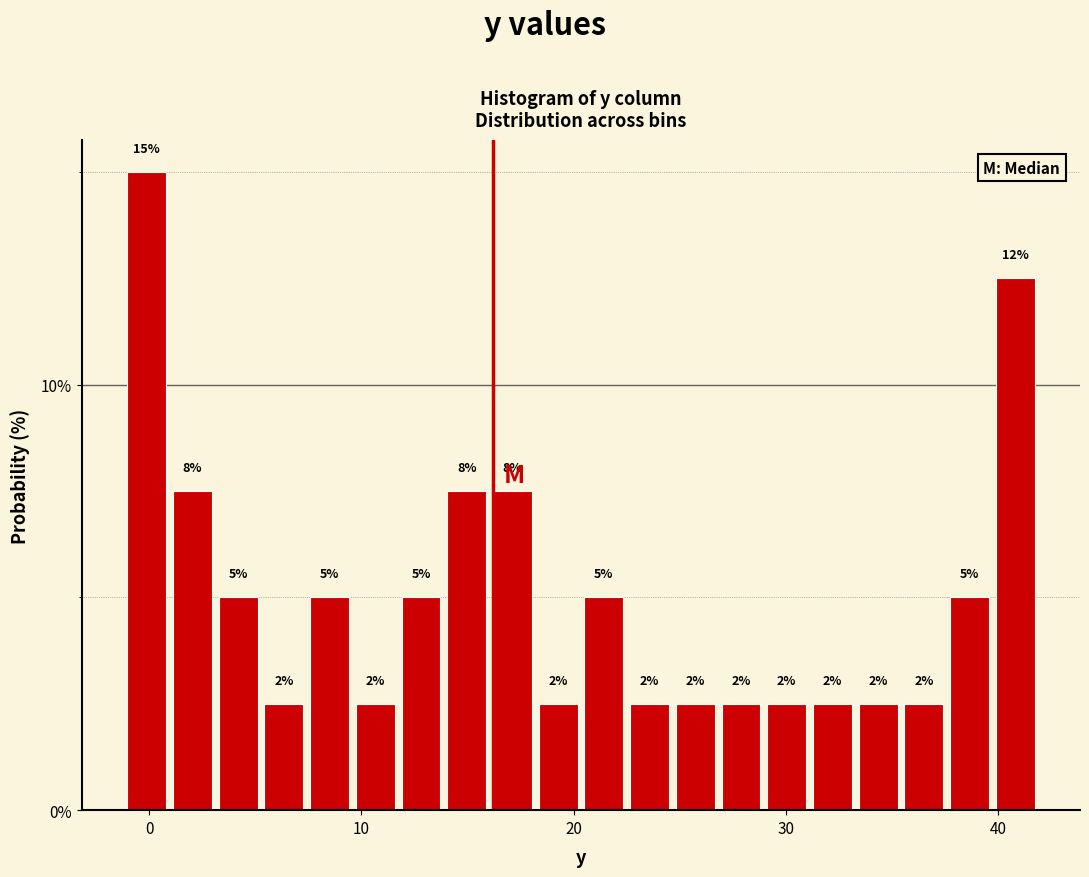

Around what value on the x-axis is the tallest bar? Give the approximate position of its centre, as read against the axis.

0